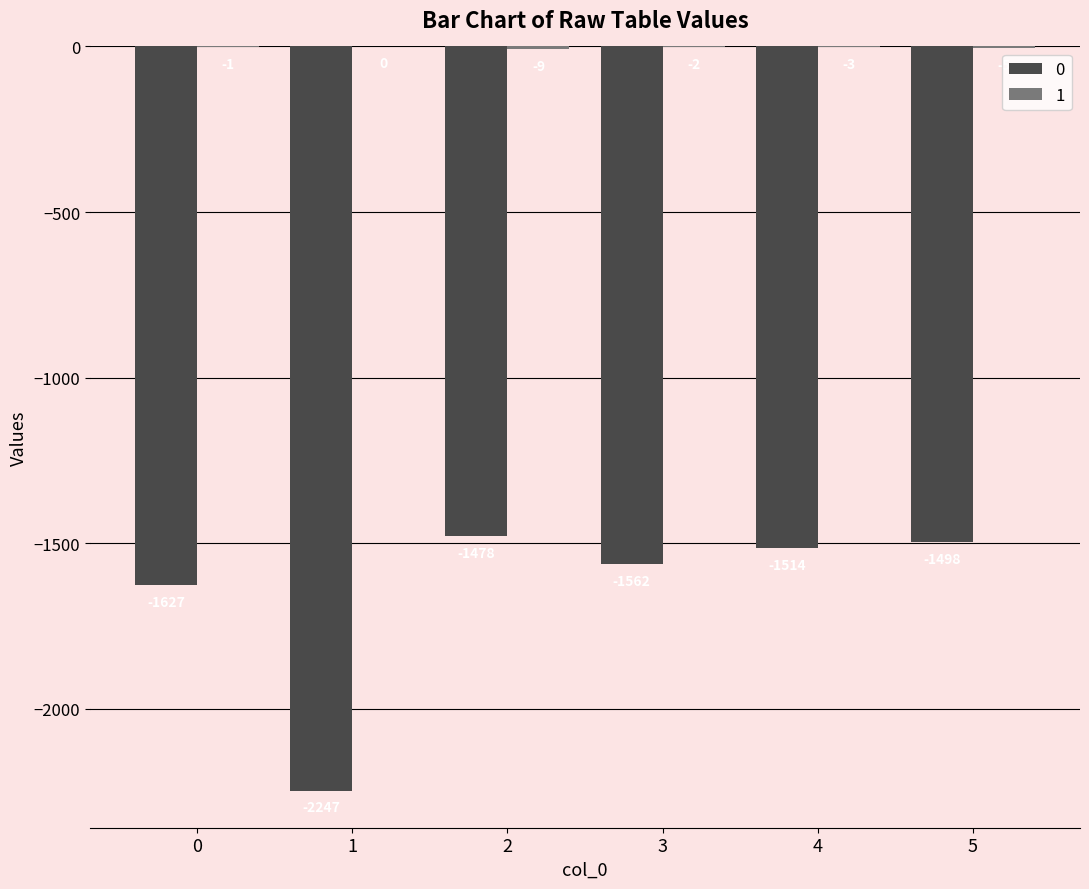

What is the sum of all 0 values?

-9926